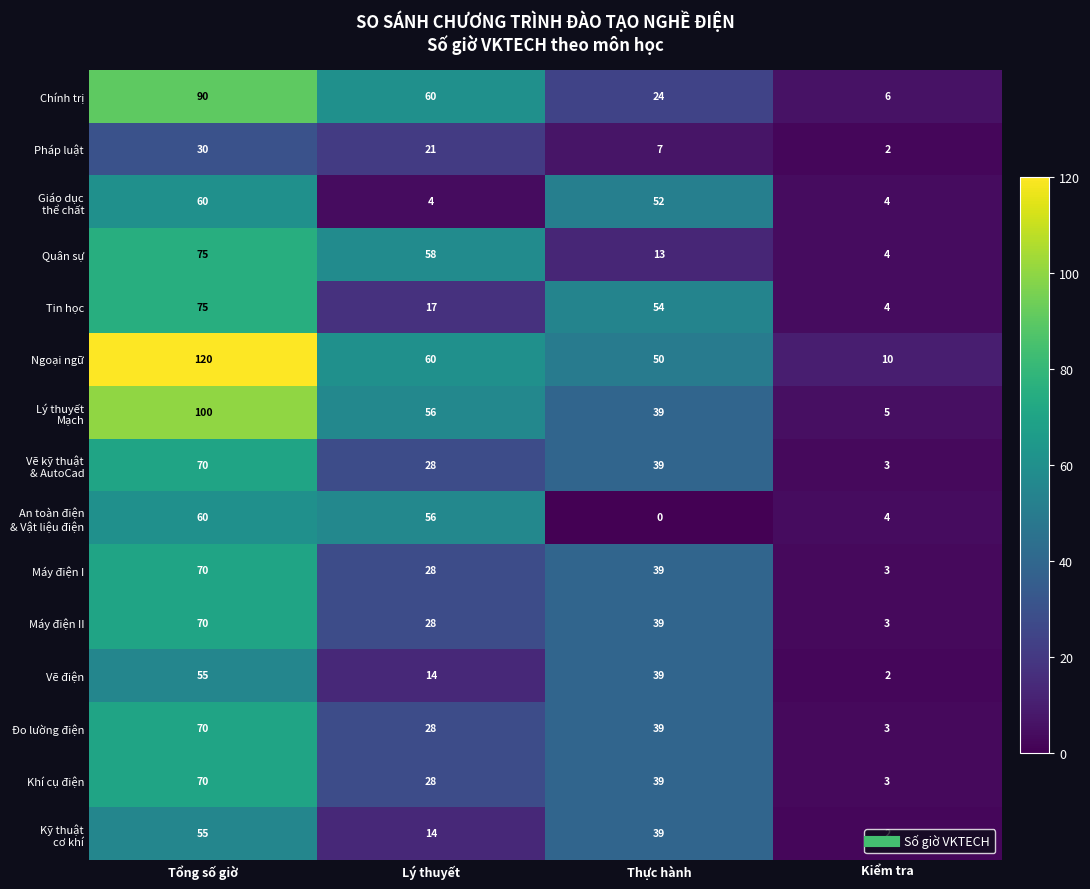

At which category is the sum across all series the highest?

Tổng số giờ